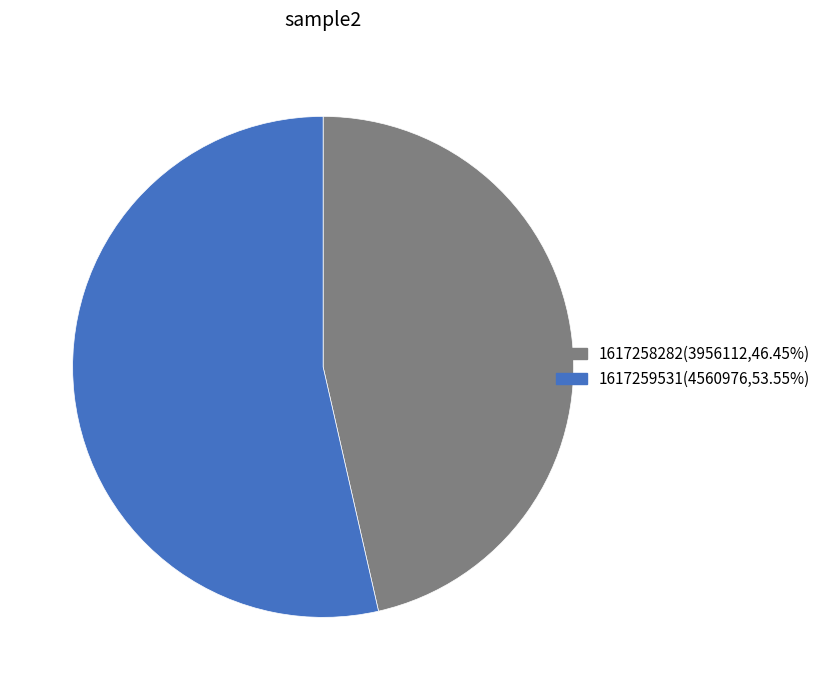

Which slice is the largest?

1617259531